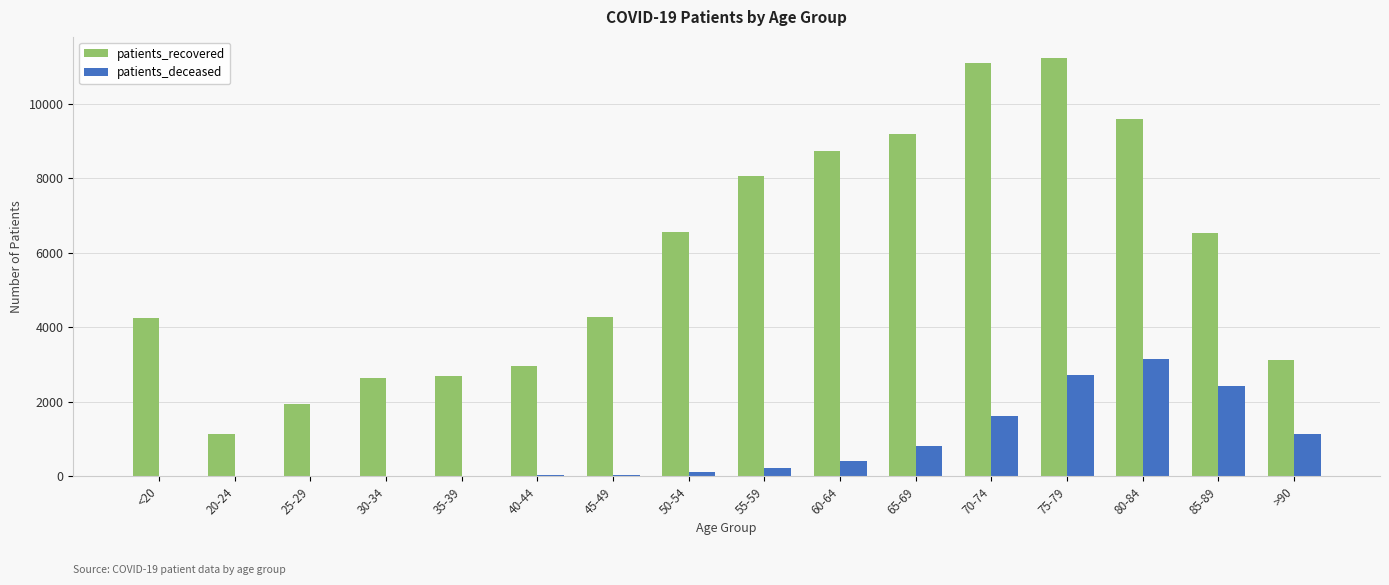

Is the value of patients_deceased at 85-89 greater than the value of patients_recovered at 20-24?

Yes